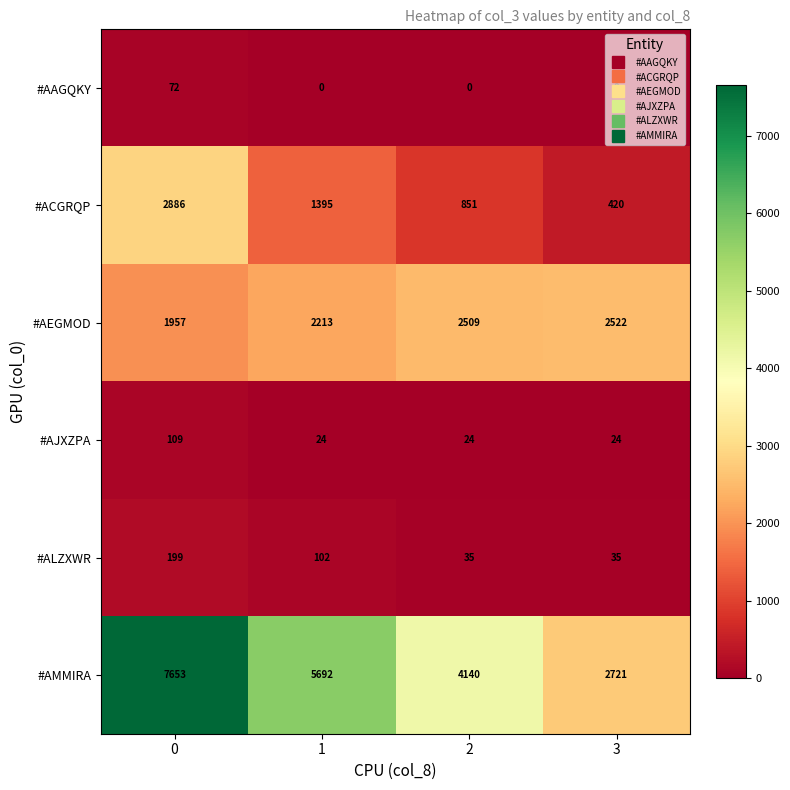

True or false: #ALZXWR has a value of 35 at 3.

True